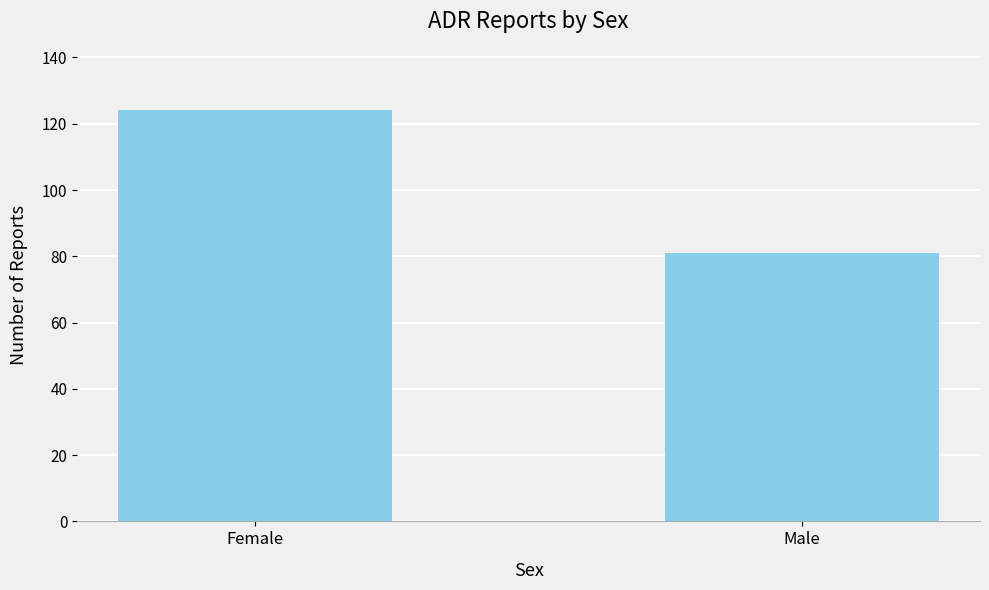

What is the ratio of the value at Male to the value at Female?

0.7